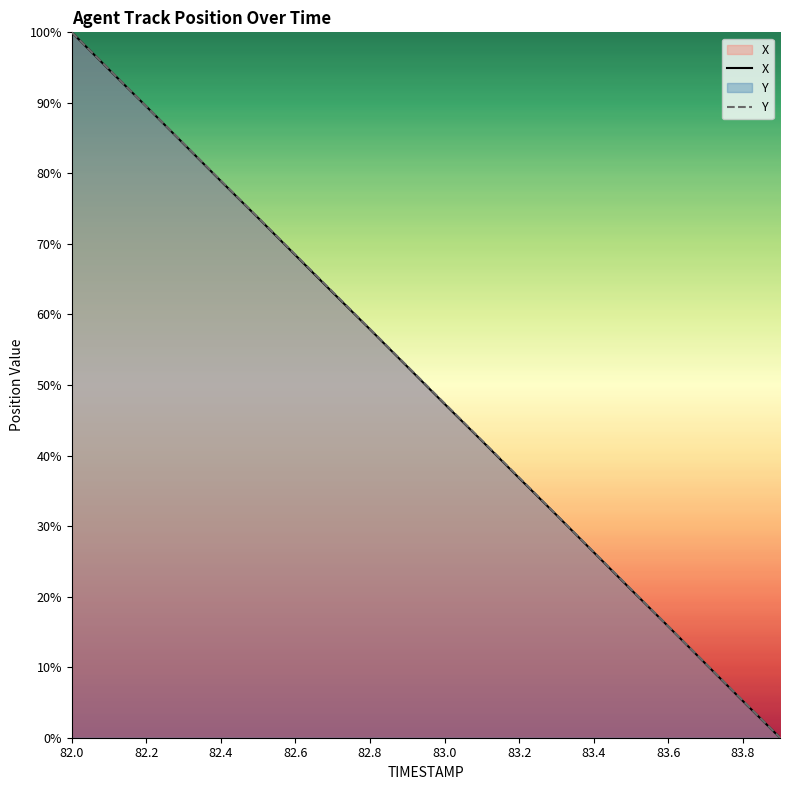

Read the Y value at 82.6.

68.5